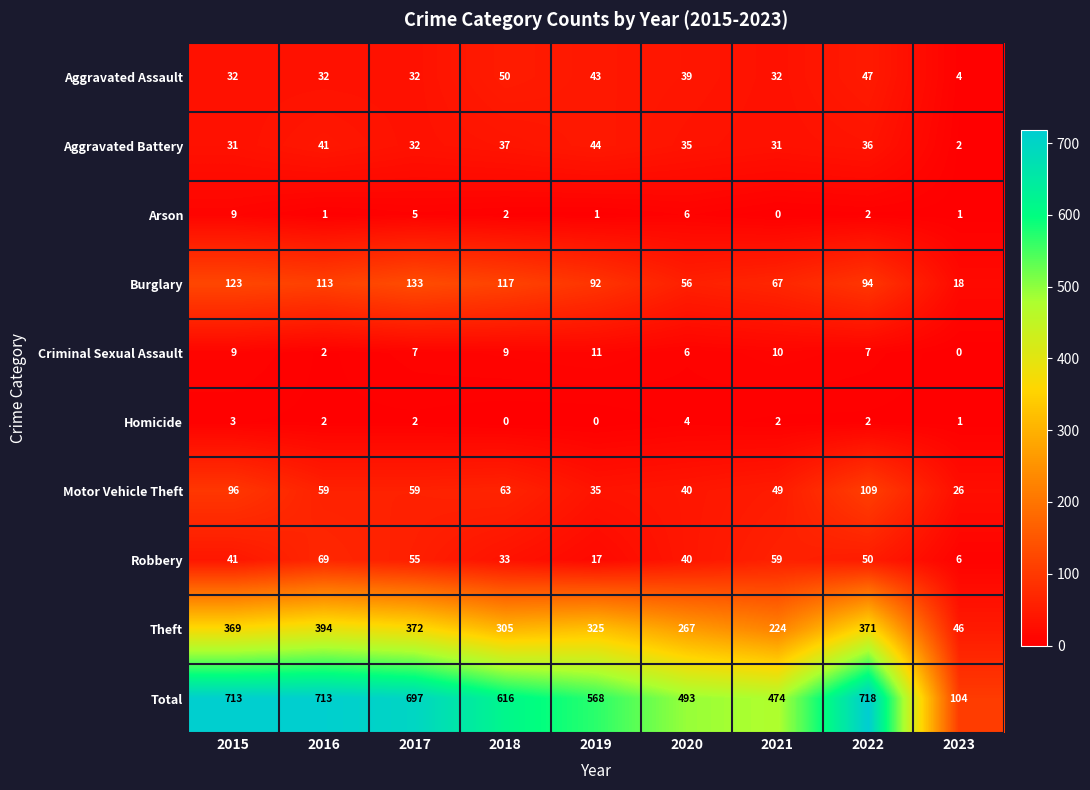

Count the number of categories in the chart.

9